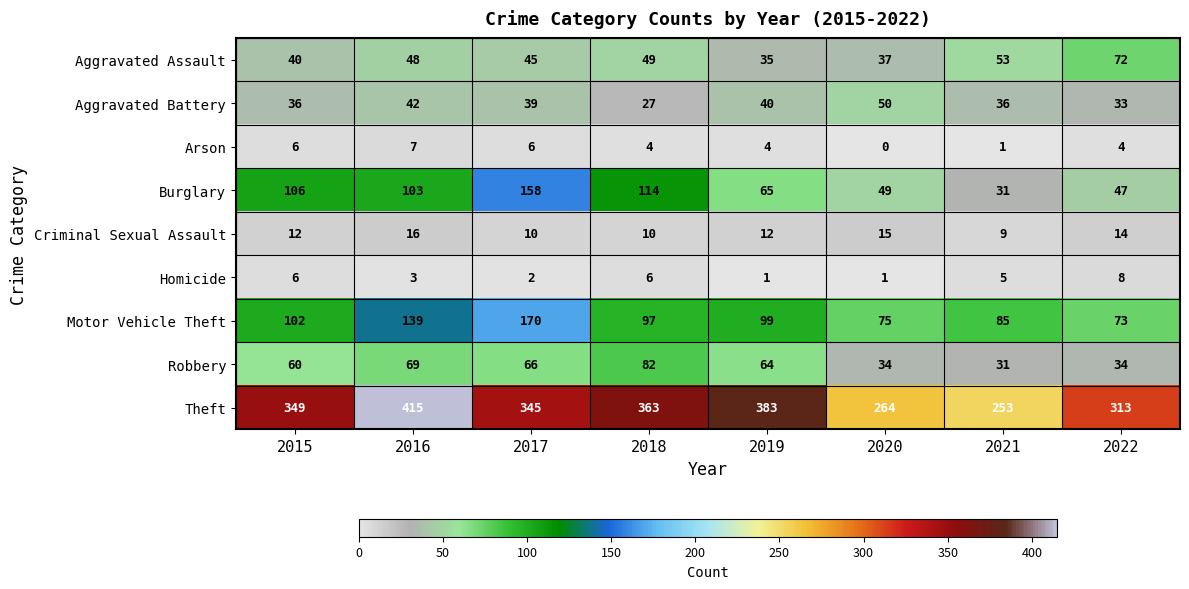

Which series has the largest range (max minus min)?

Theft